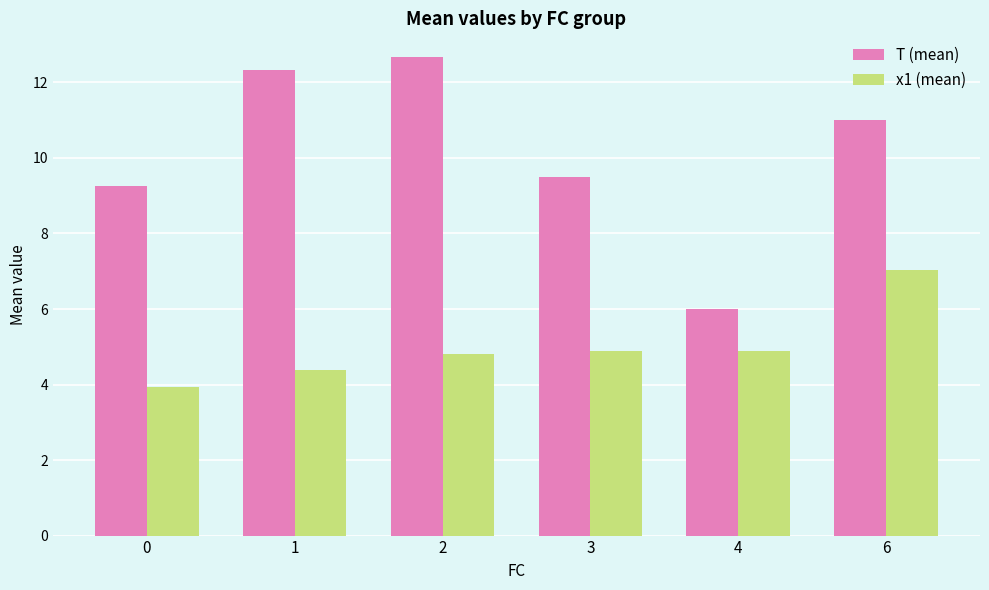

What is the value of the x1 (mean) bar at the 2nd from the left?

4.4